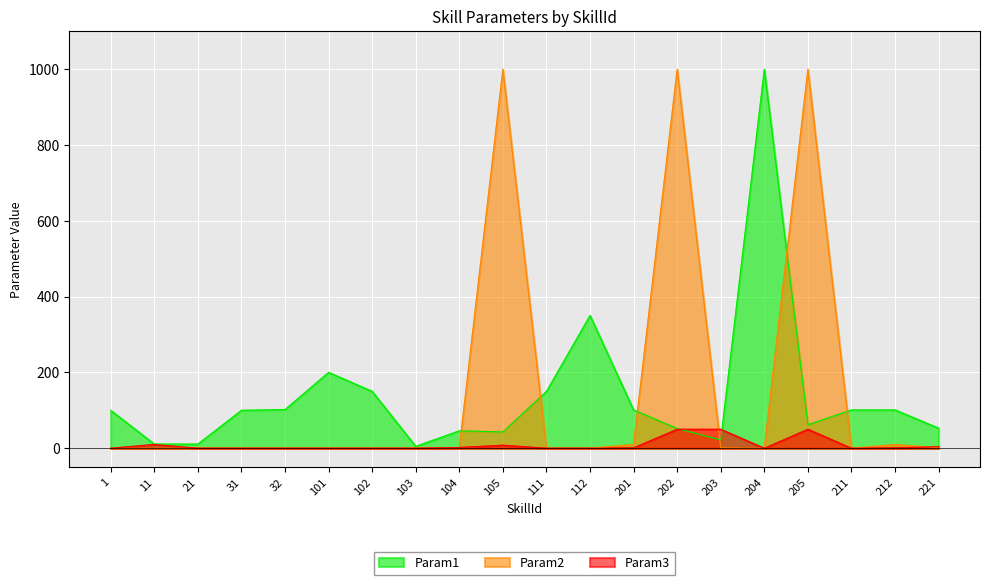

At which category is the sum across all series the highest?

205